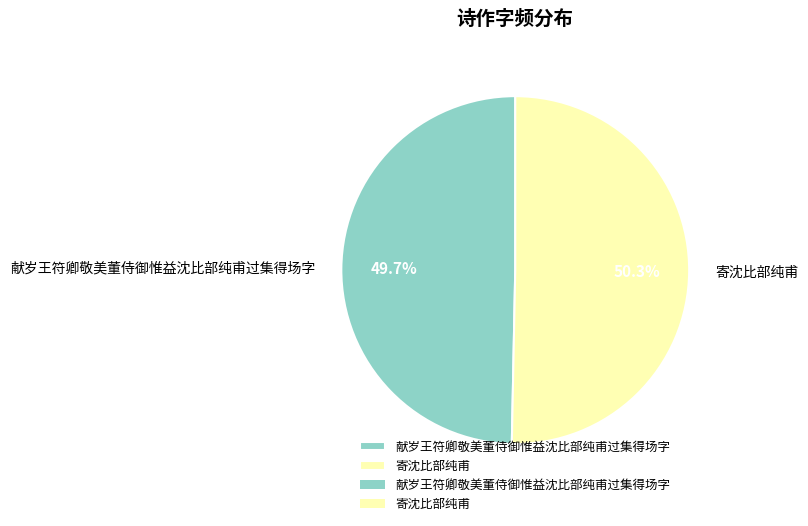

What is the total percentage of 献岁王符卿敬美董侍御惟益沈比部纯甫过集得场字 and 寄沈比部纯甫?

100.0%